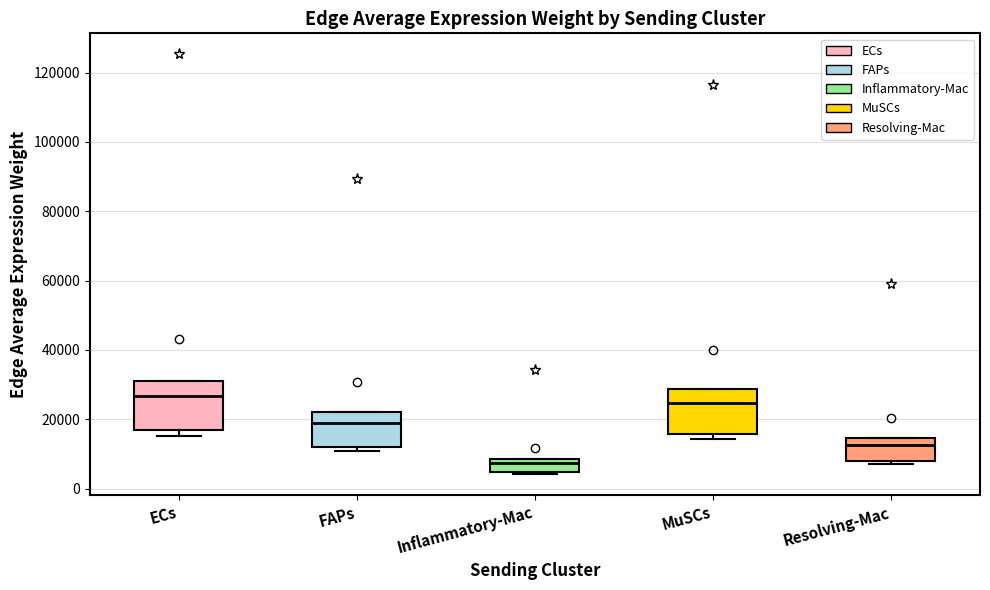

Reading left to right, read every box against the y-axis: the position of its median line, the range the box covers, and the ends of its whiskers. The values are not printed on the chart, so give them approximately, as read against the axis.

ECs: median 26000, box 16000 to 30000, whiskers 16000 (just below the box's lower edge) to 30000
FAPs: median 20000, box 12000 to 22000, whiskers 10000 to 22000
Inflammatory-Mac: median 8000 (just below the box's upper edge), box 4000 to 8000, whiskers 4000 to 8000
MuSCs: median 24000, box 16000 to 28000, whiskers 14000 to 28000
Resolving-Mac: median 12000, box 8000 to 14000, whiskers 8000 (just below the box's lower edge) to 14000